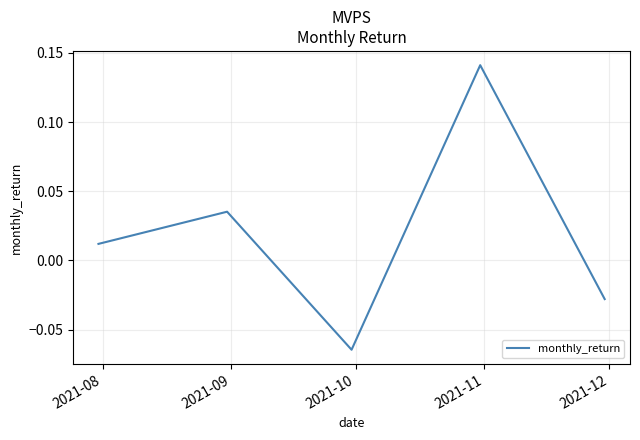

True or false: there are more than 2 points higher than both neighbors.

False